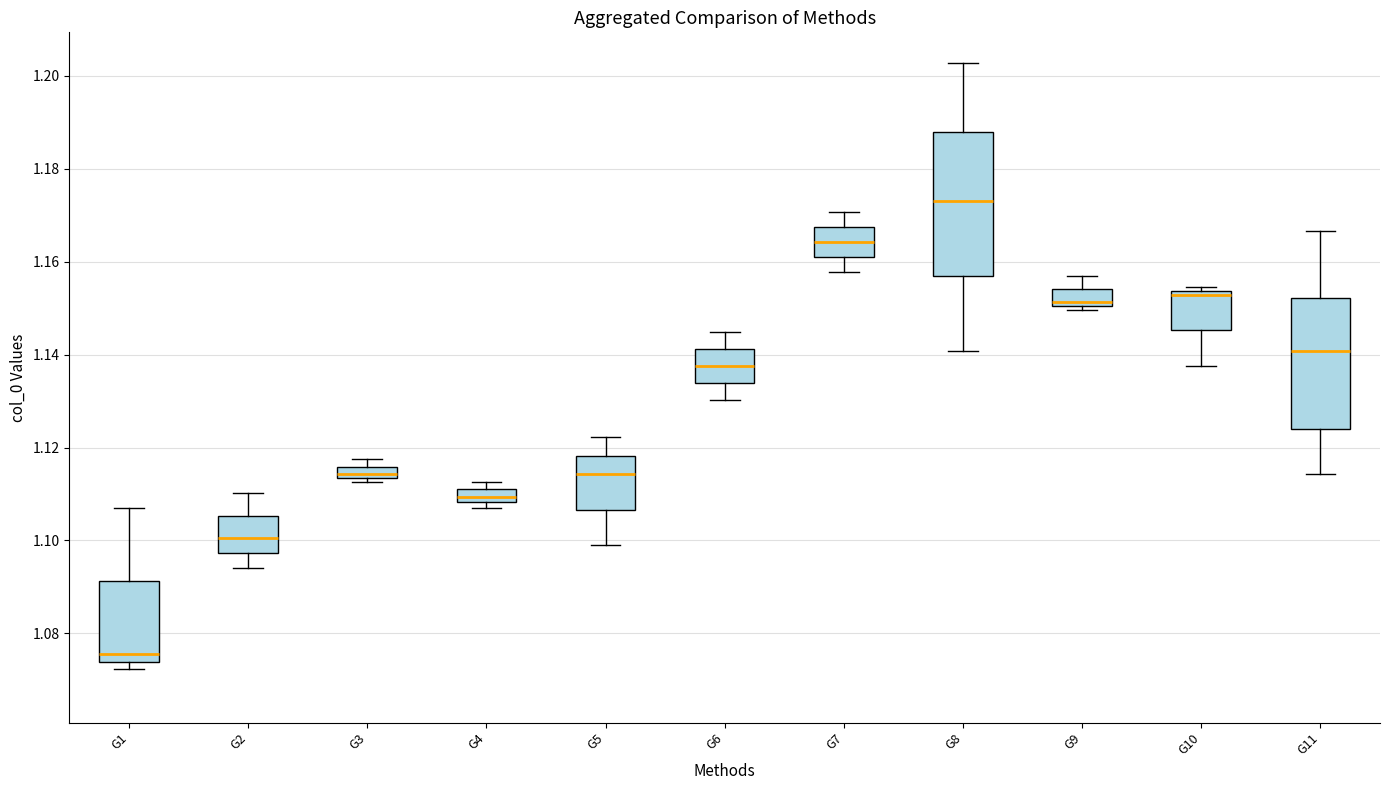

Which box has the lowest median line?

G1